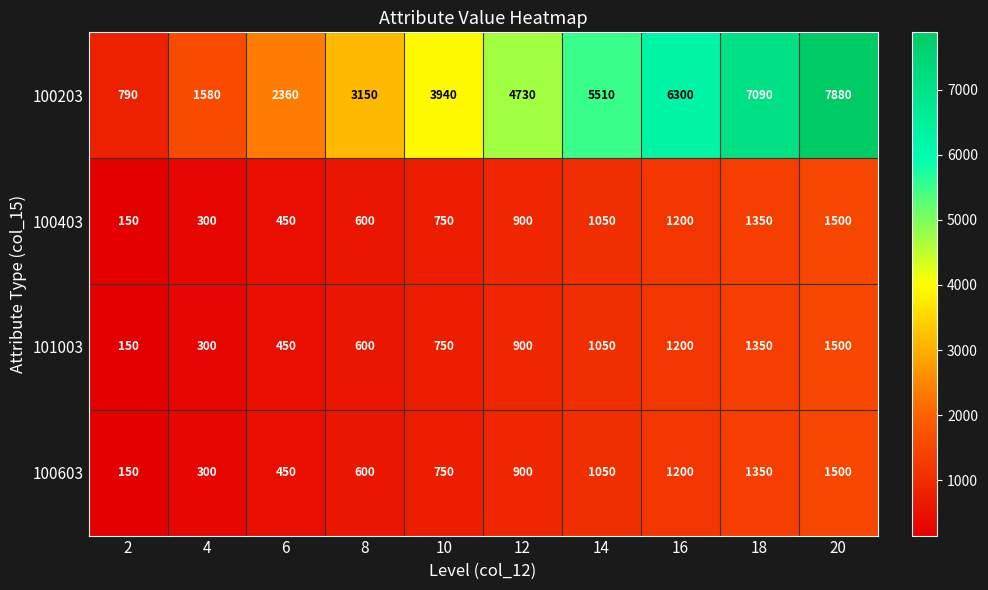

Which series changed the most between 8 and 18?

100203